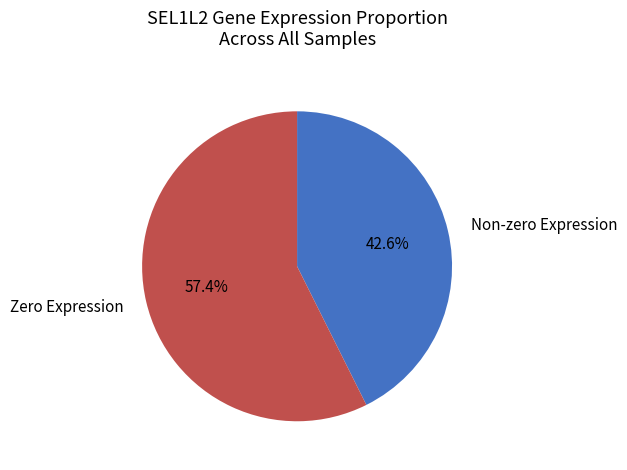

What is the total percentage of Non-zero Expression and Zero Expression?

100.0%